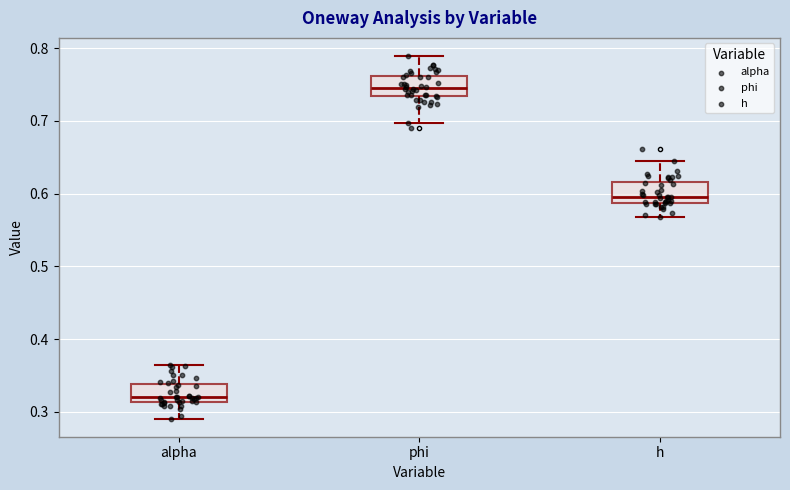

Reading left to right, read every box against the y-axis: the position of its median line, the range the box covers, and the ends of its whiskers. The values are not printed on the chart, so give them approximately, as read against the axis.

alpha: median 0.32, box 0.31 to 0.34, whiskers 0.29 to 0.36
phi: median 0.74, box 0.73 to 0.76, whiskers 0.70 to 0.79
h: median 0.60, box 0.59 to 0.62, whiskers 0.57 to 0.64